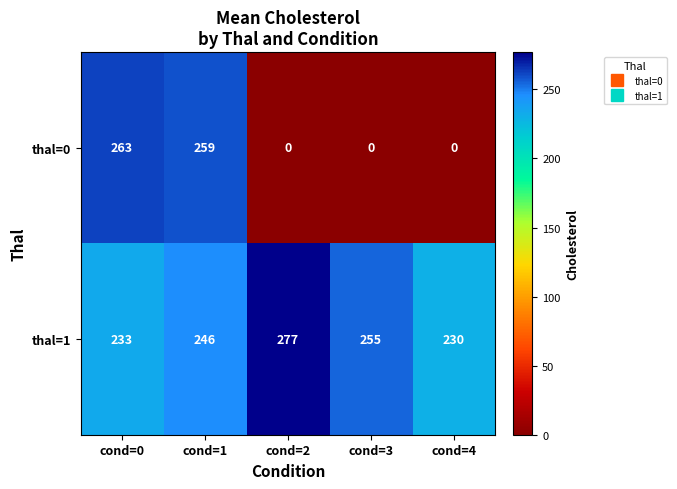

What is the difference between the highest and lowest values at cond=4?

230